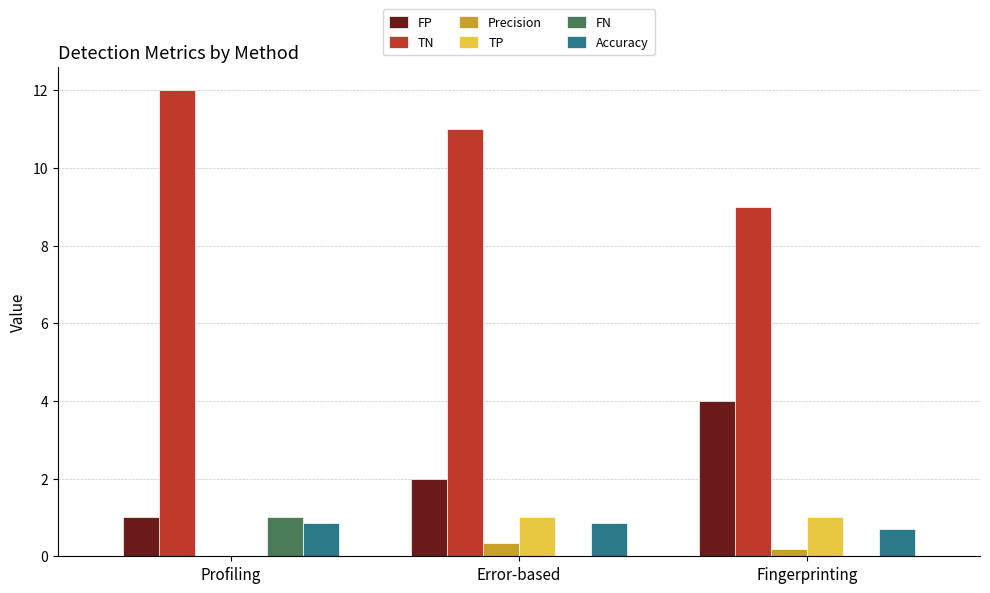

What is the highest value of the TP series?

1.0